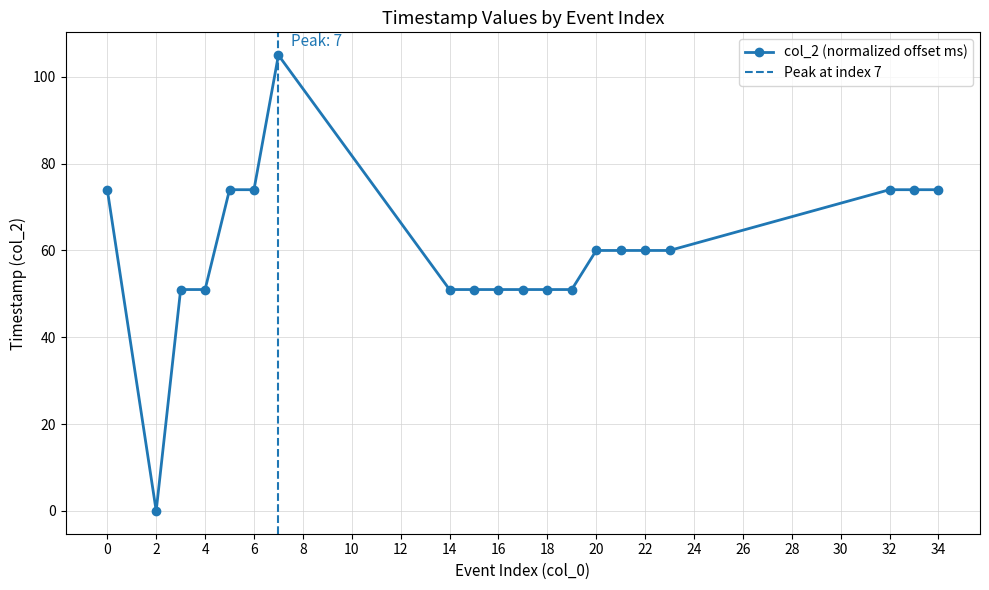

Count the number of data series in this chart.

1